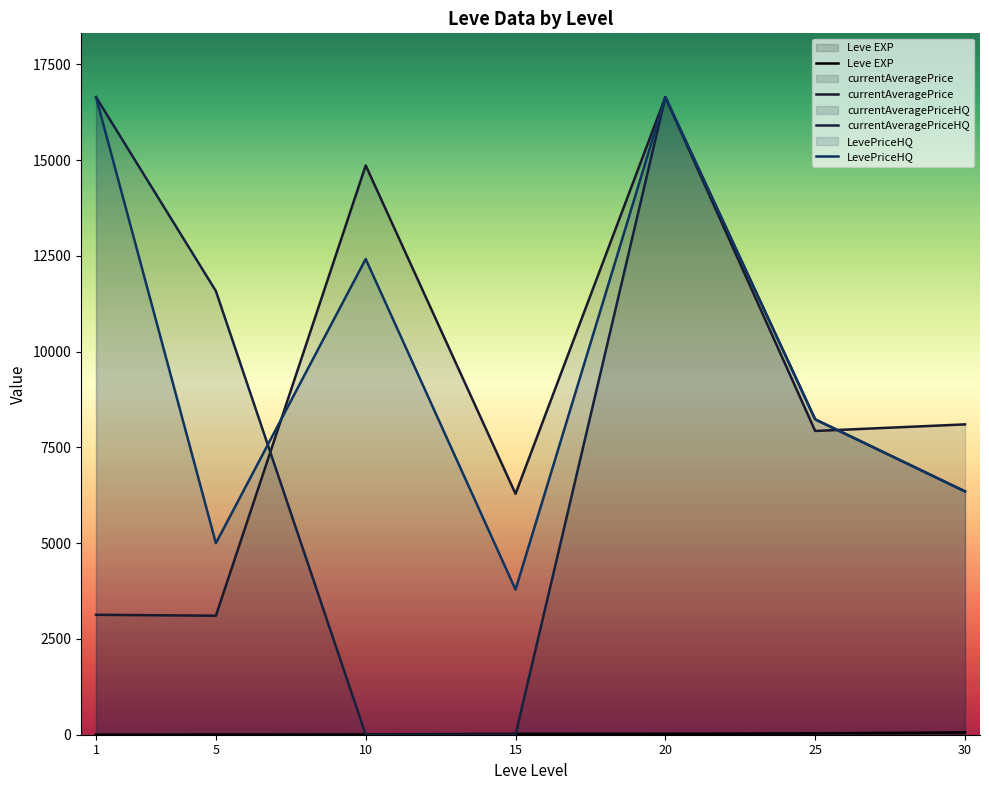

Does the chart have visible grid lines?

No